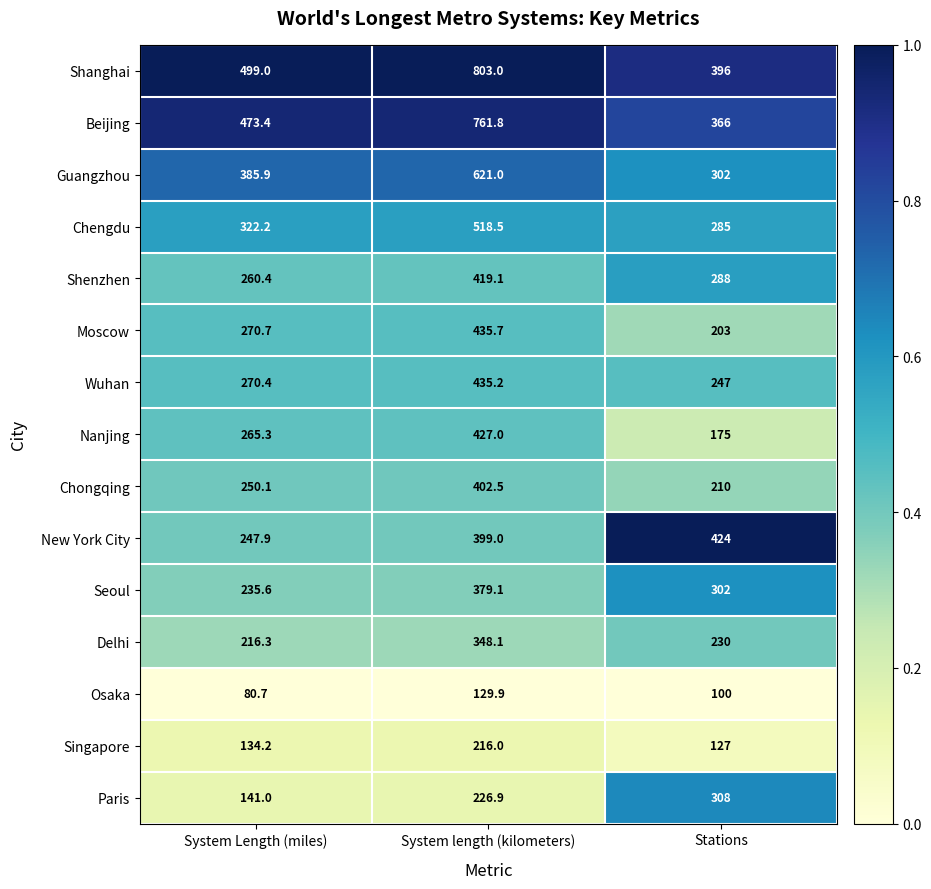

What is the total value across all series at System length (kilometers)?

6522.8